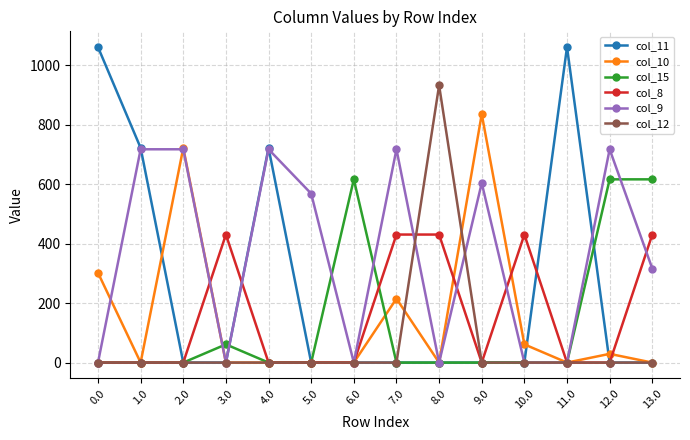

Where is the first local minimum for col_9?

3.0